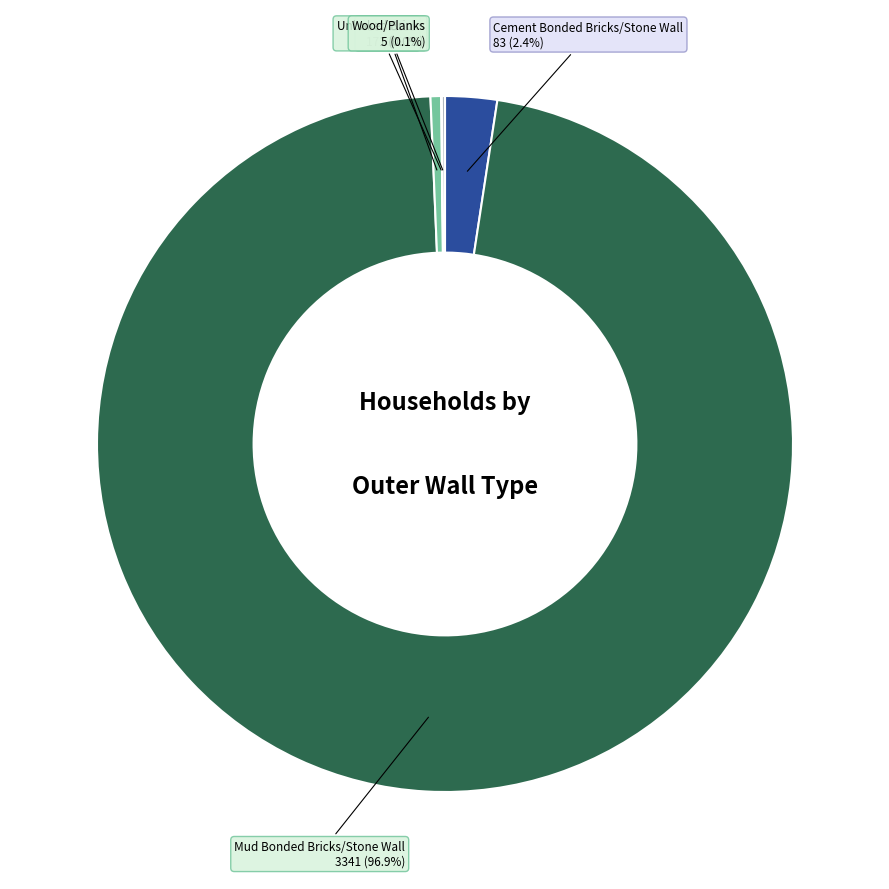

Does any single category account for the majority?

Yes